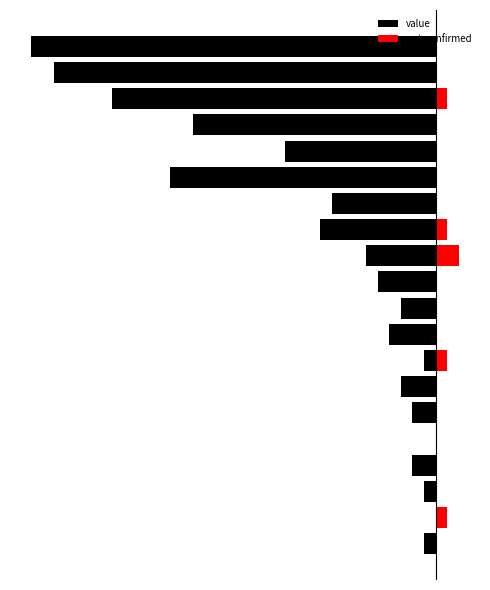

Where is not-confirmed nearest to the value 1?

1